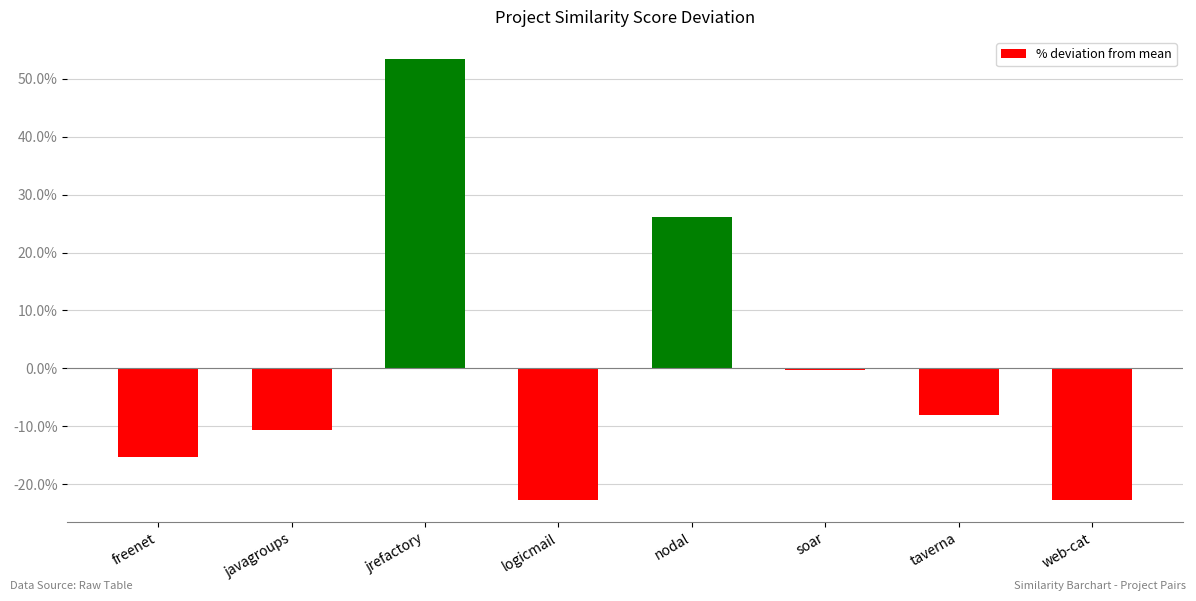

The chart shows a value of -22.7 at web-cat. True or false?

True